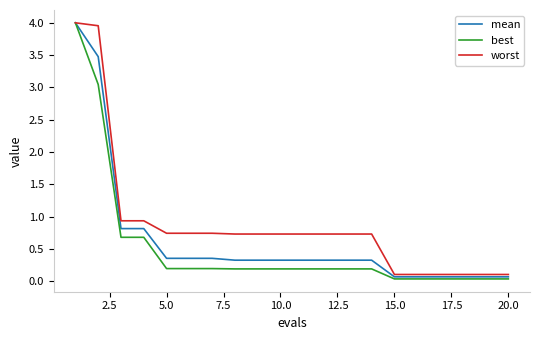

Which series has the largest total across all categories?

worst